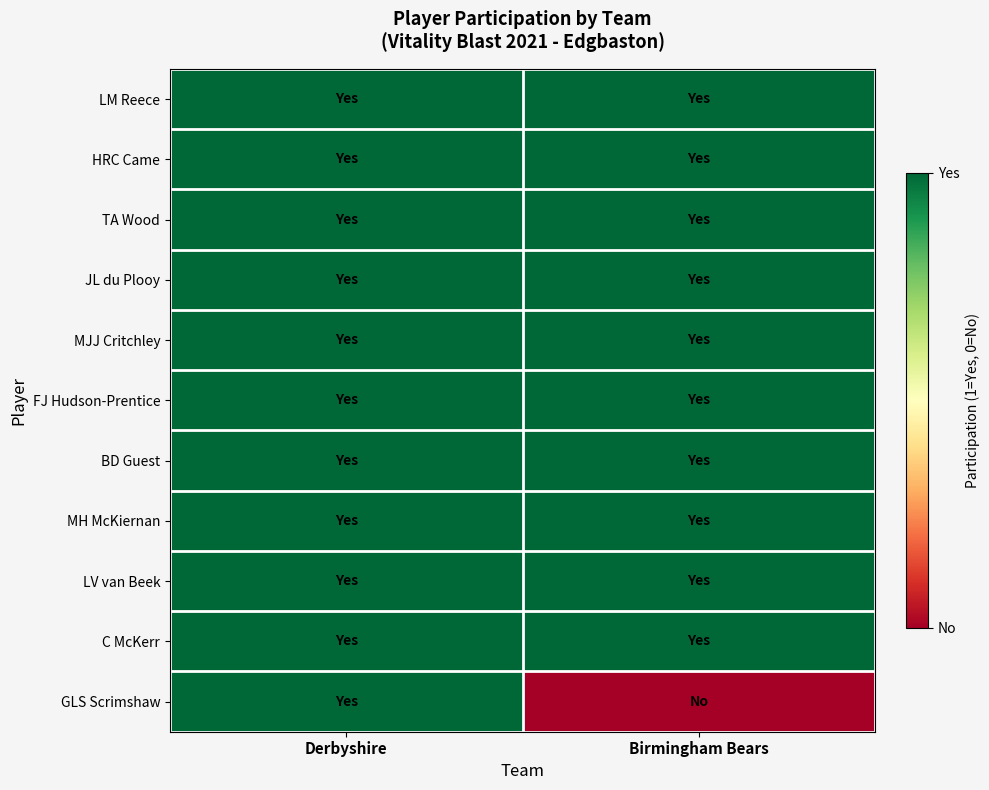

List the series in order of their peak value, highest first.

LM Reece, HRC Came, TA Wood, JL du Plooy, MJJ Critchley, FJ Hudson-Prentice, BD Guest, MH McKiernan, LV van Beek, C McKerr, GLS Scrimshaw